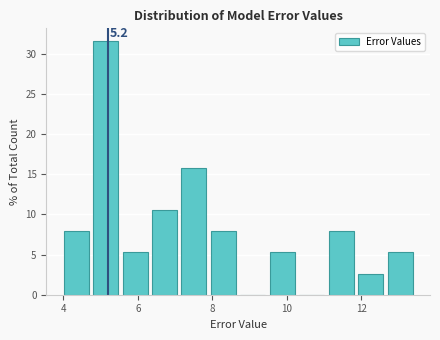

Around what value on the x-axis is the tallest bar? Give the approximate position of its centre, as read against the axis.

5.2